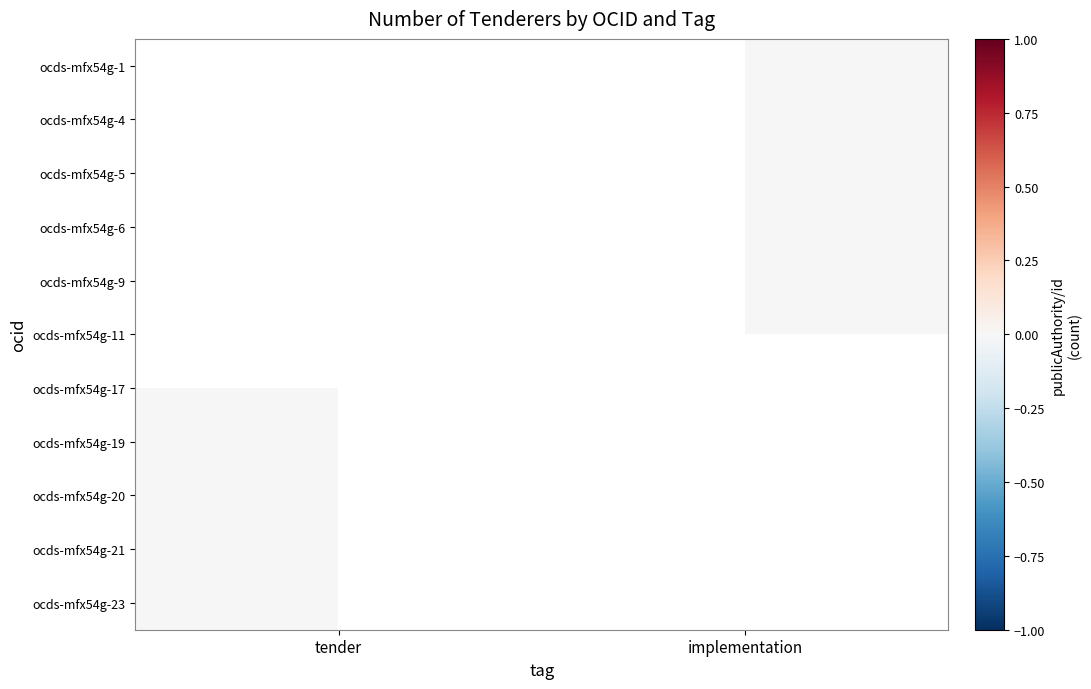

Which has a higher value, implementation or tender?

tender